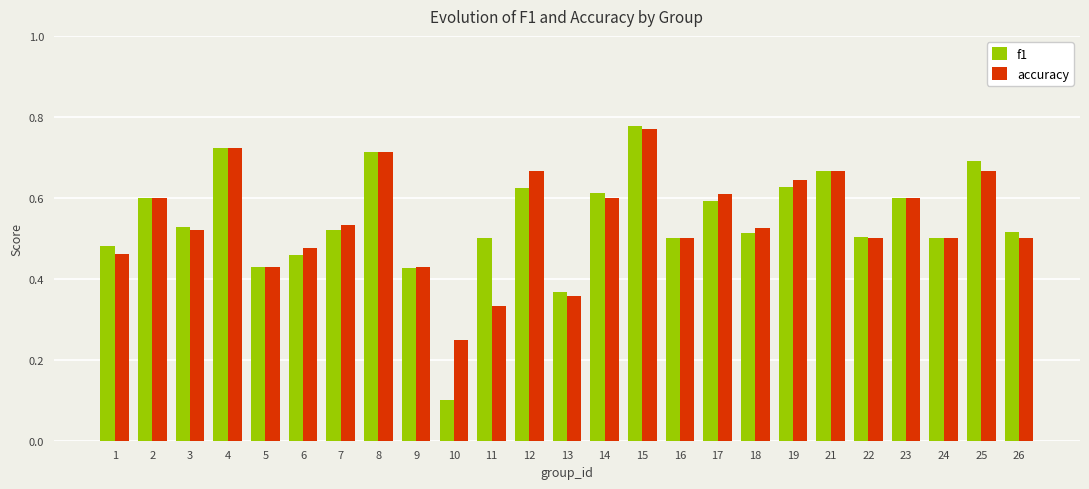

At which label does f1 reach its peak?

15